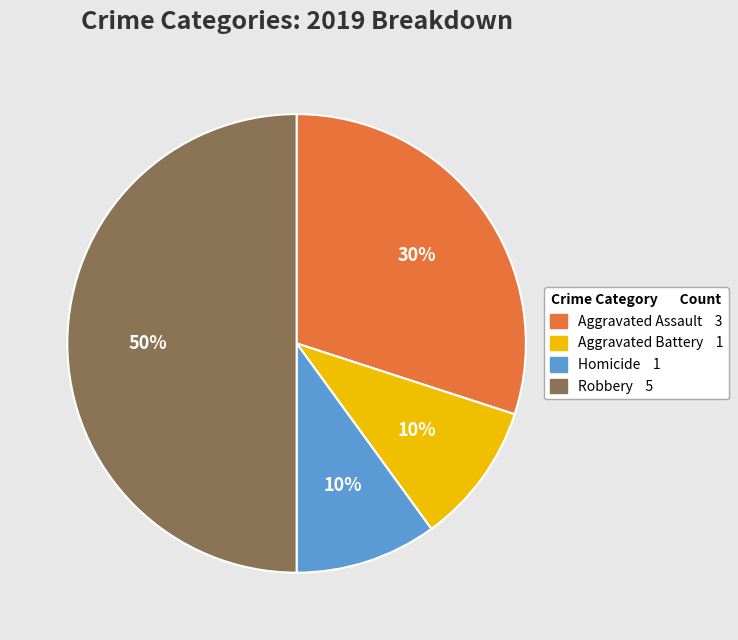

To the nearest percent, what is the average slice percentage?

25%